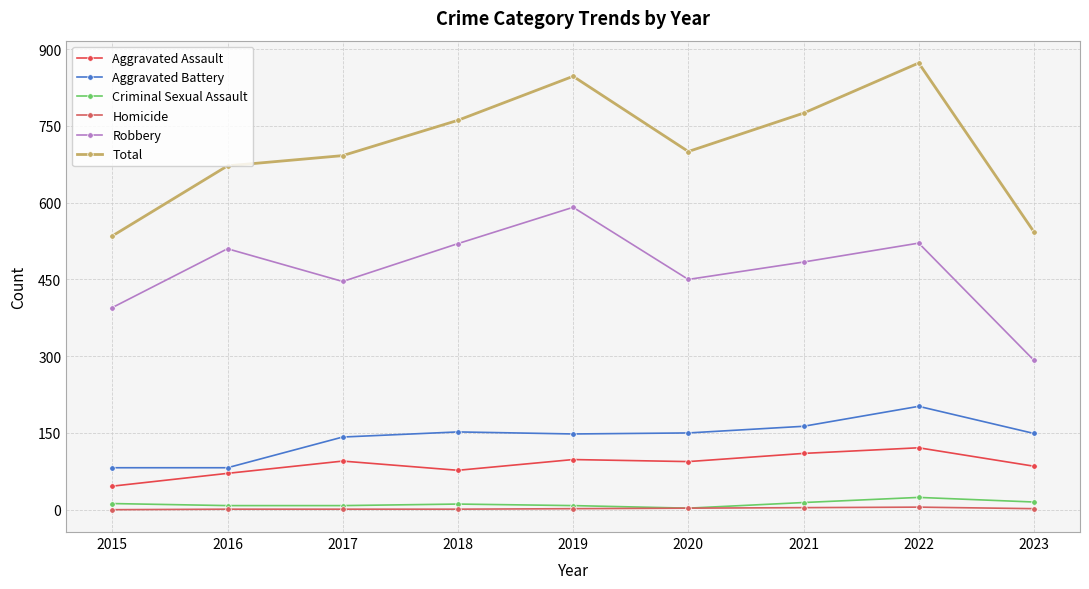

How many distinct data groups are displayed?

6